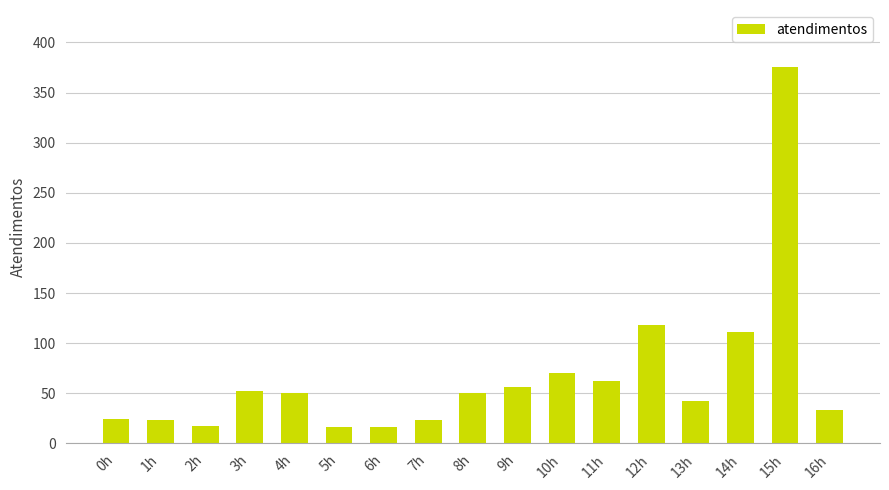

Is it true that the value at 0h is 24?

True